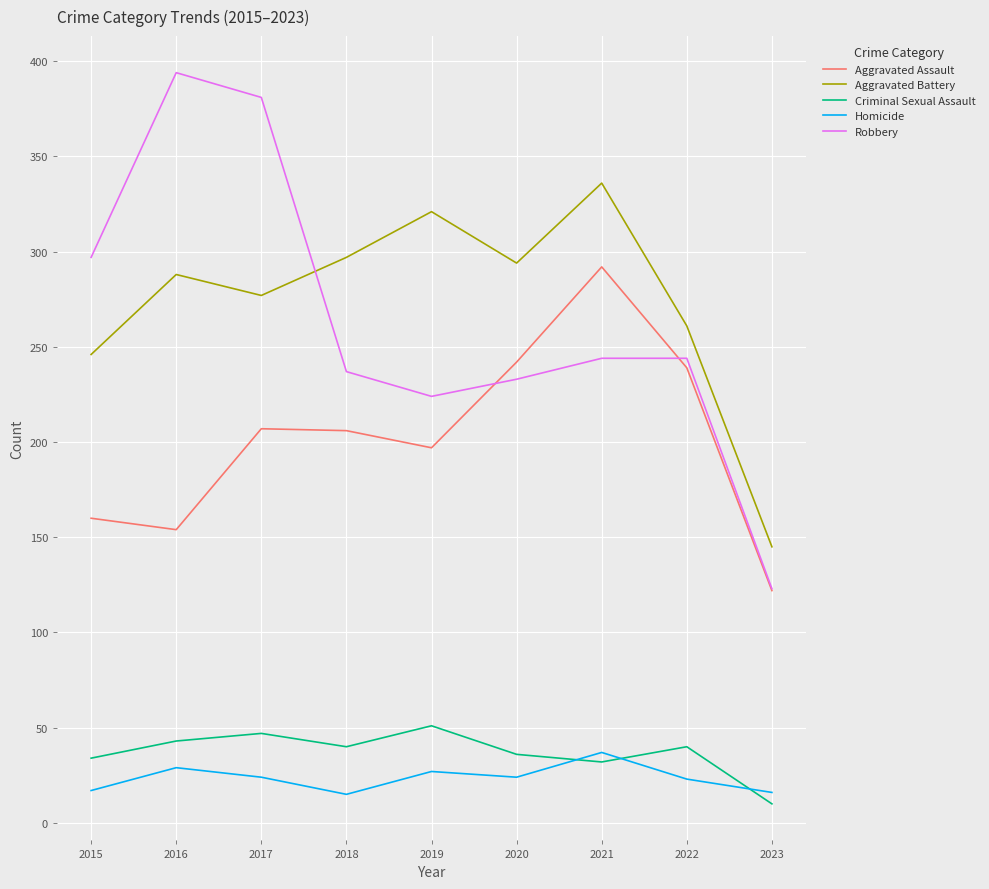

What is the lowest value of the Robbery series?

123